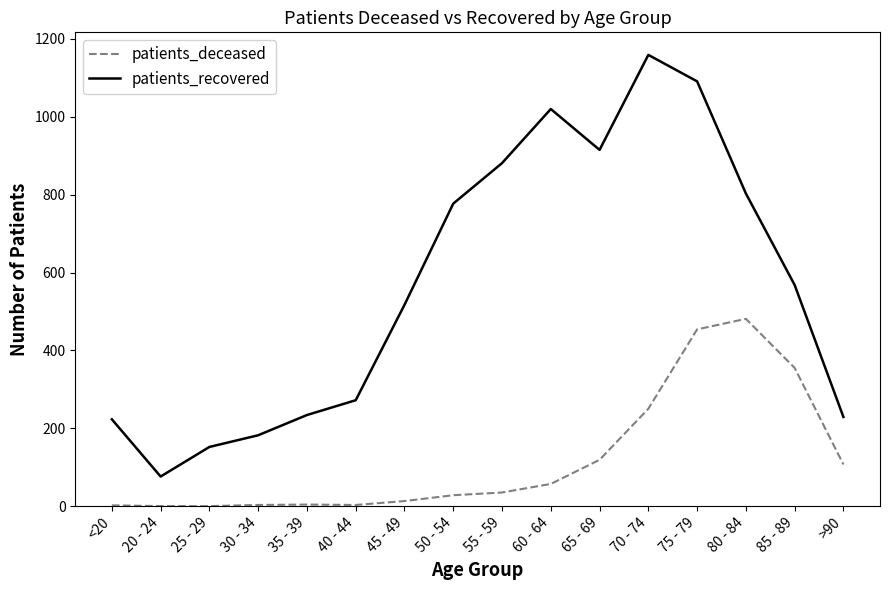

In patients_deceased, how many points are higher than both neighbors (excluding endpoints)?

2